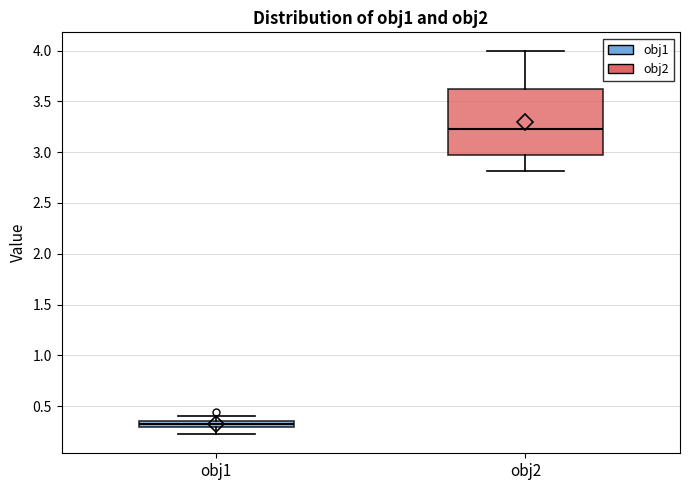

Where is the upper edge of the box for obj1 on the y-axis? The values are not printed on the chart, so give them approximately, as read against the axis.

0.35